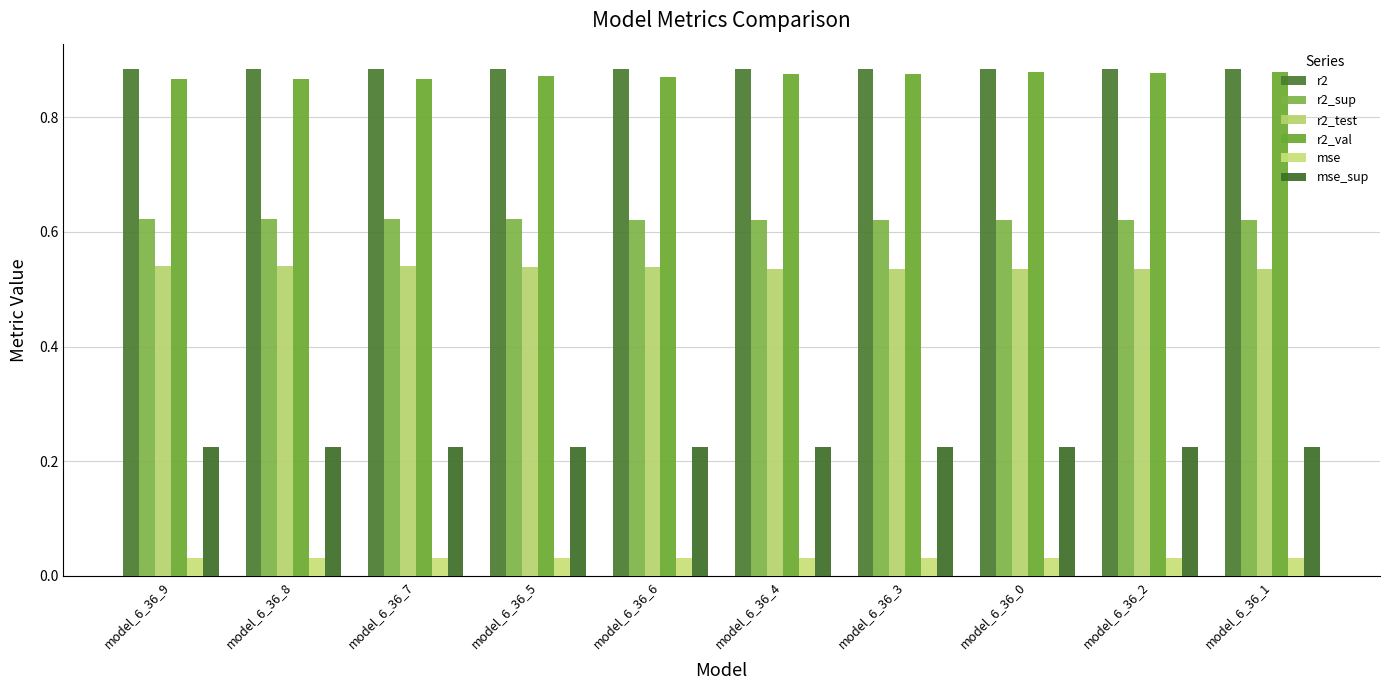

At which label does r2_val reach its minimum?

model_6_36_9